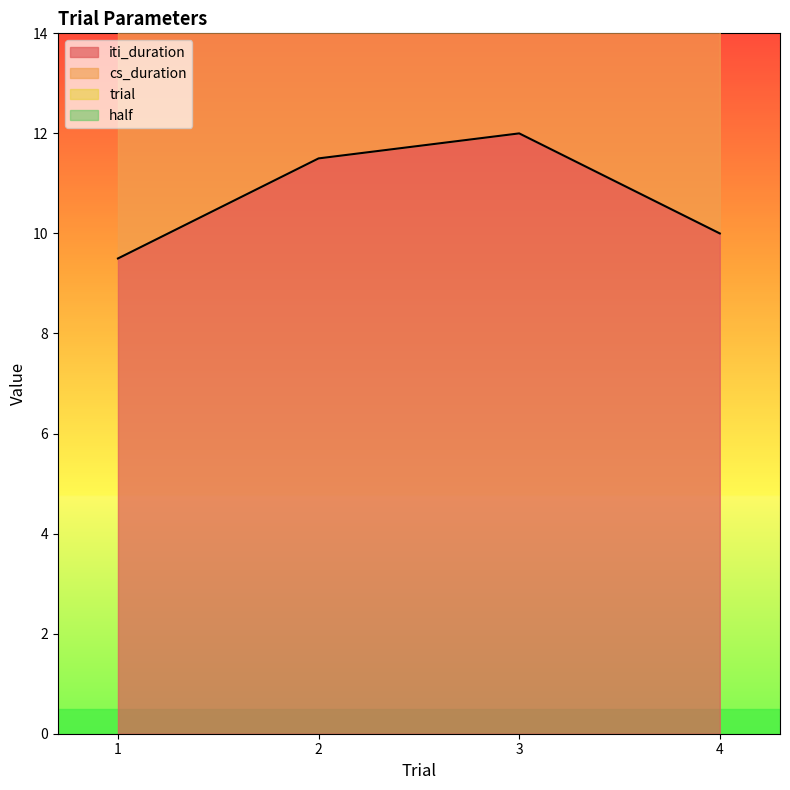

What is the sum of the trial values at 3 and 4?

7.0